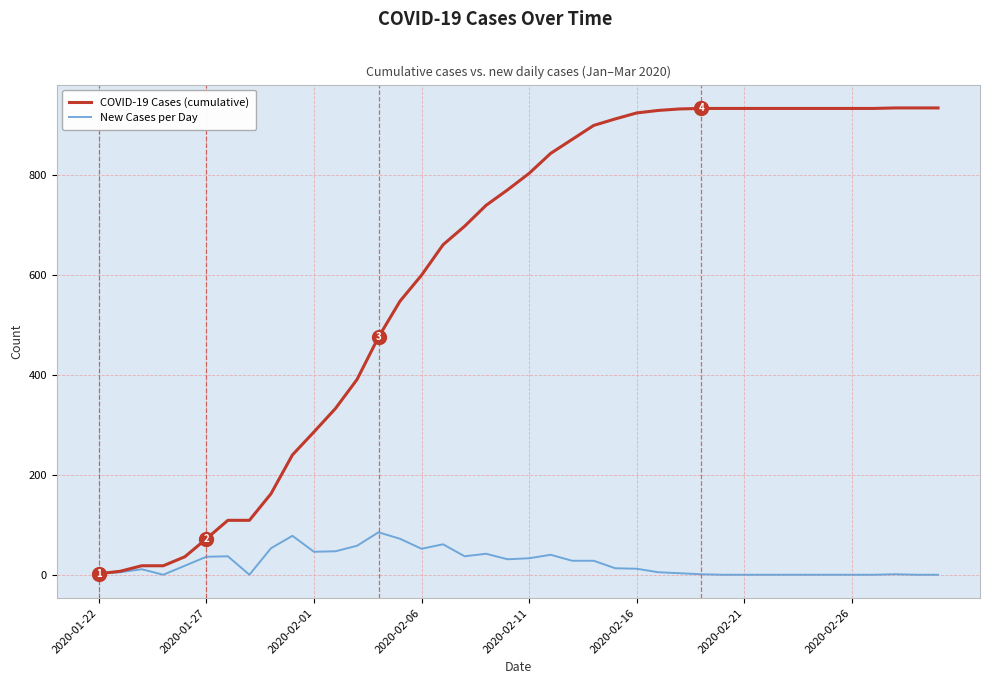

Which series has the largest total across all categories?

COVID-19 Cases (cumulative)